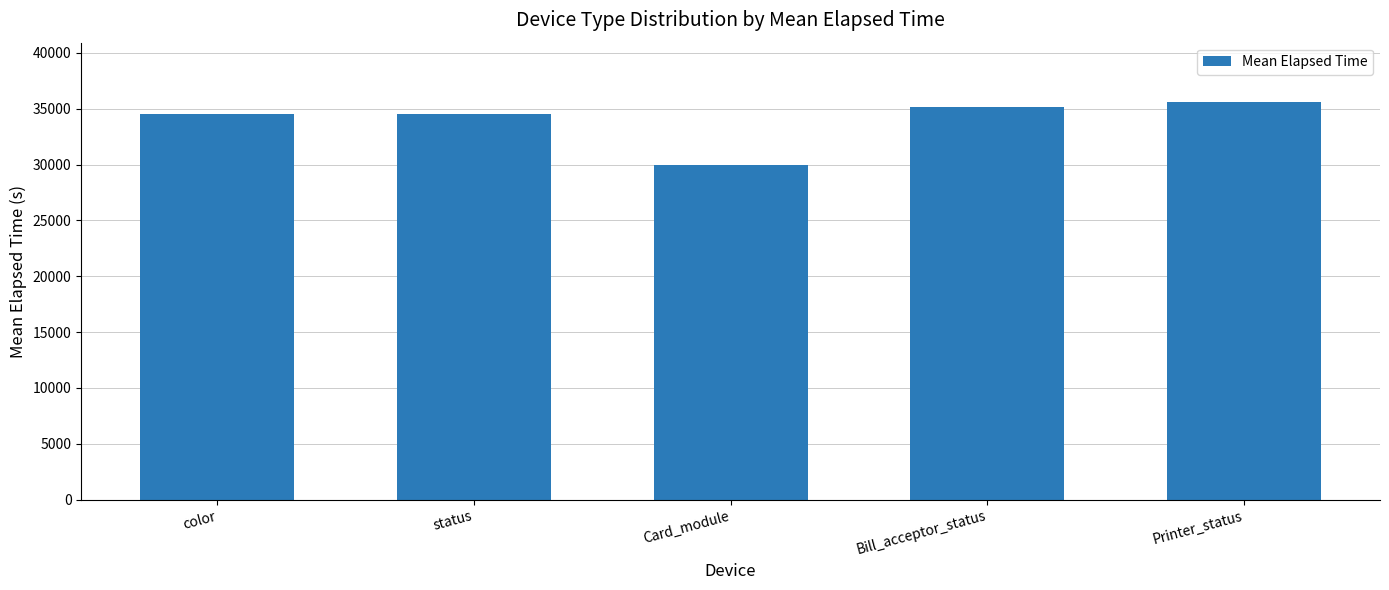

How many data points are less than 34502?

1